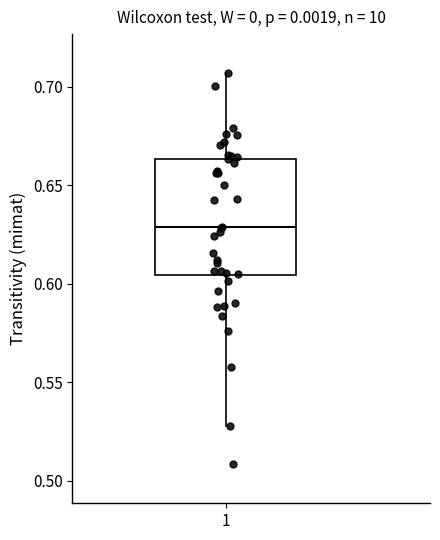

Where is the upper edge of the box at x = 1 on the y-axis? The values are not printed on the chart, so give them approximately, as read against the axis.

0.665